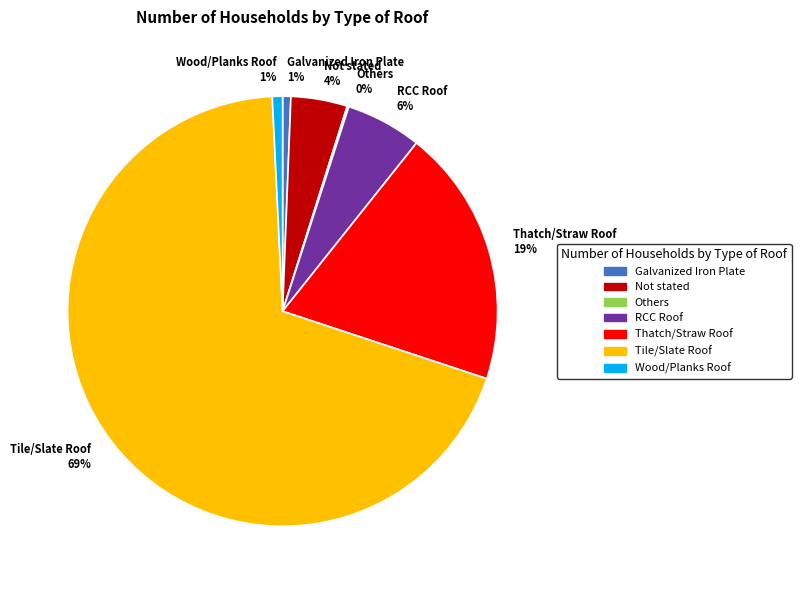

To the nearest percent, what is the difference between the largest and smallest slice percentages?

69%